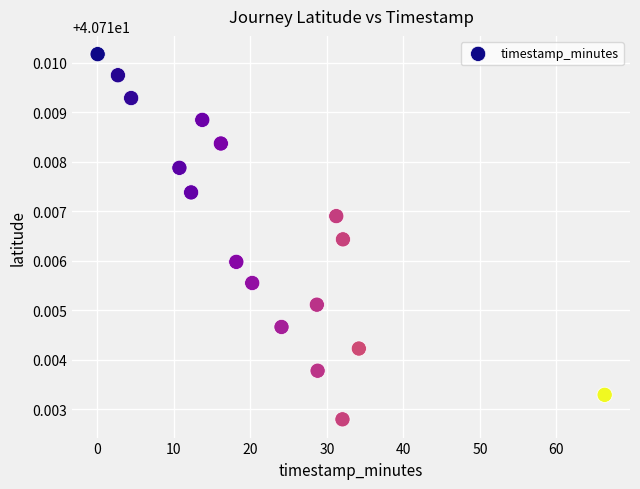

What is the range of X values (max minus min)?

66.3